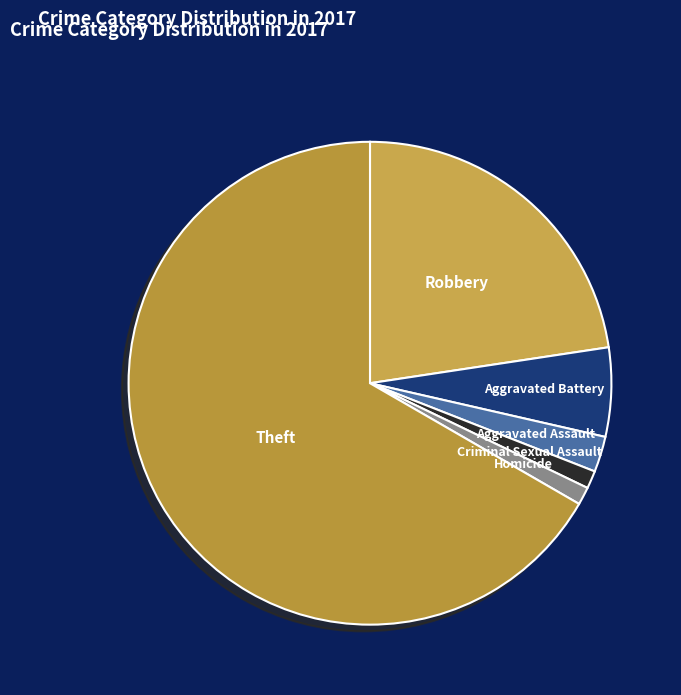

Is the sum of Robbery and Aggravated Battery greater than half?

No